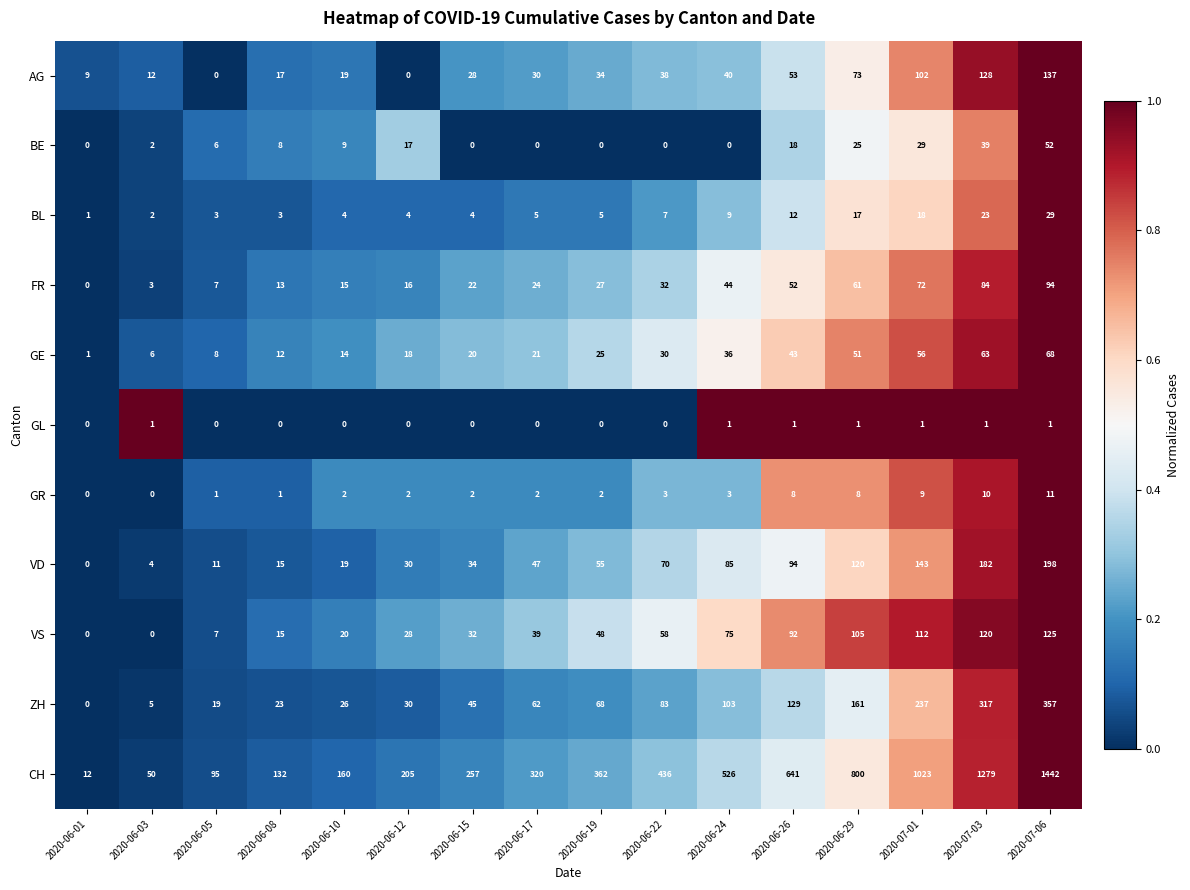

What is the sum of all GR values?

64